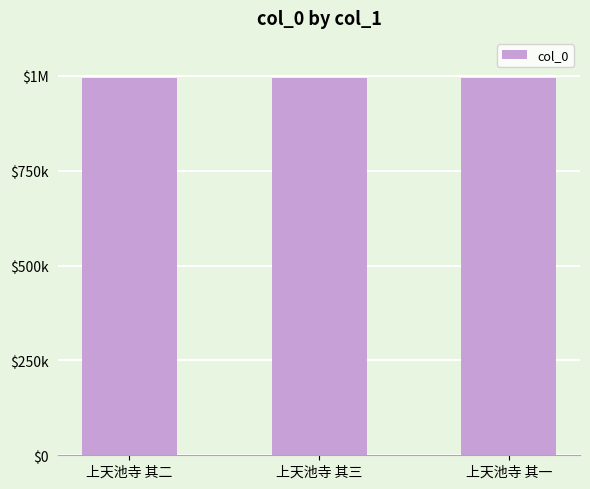

Is it true that the value at 上天池寺 其二 is 995012?

True